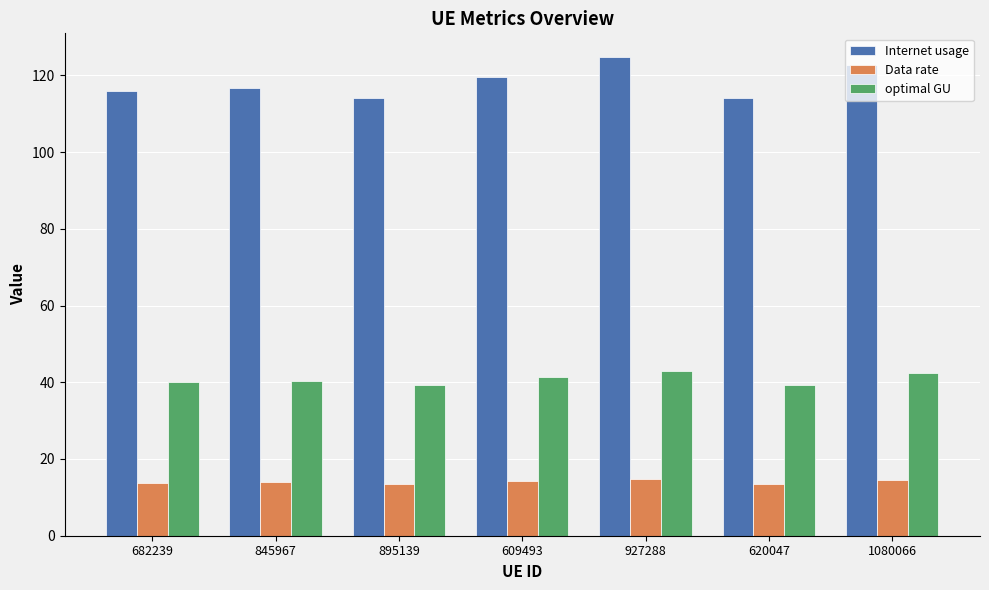

True or false: Data rate has a value of 14.8 at 927288.

True